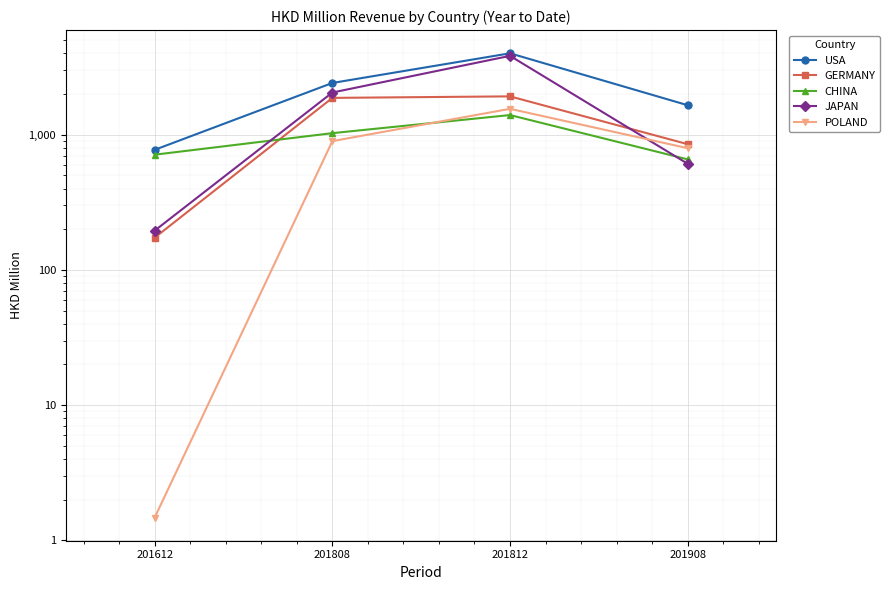

True or false: CHINA has a value of 544.2 at 201812.

False